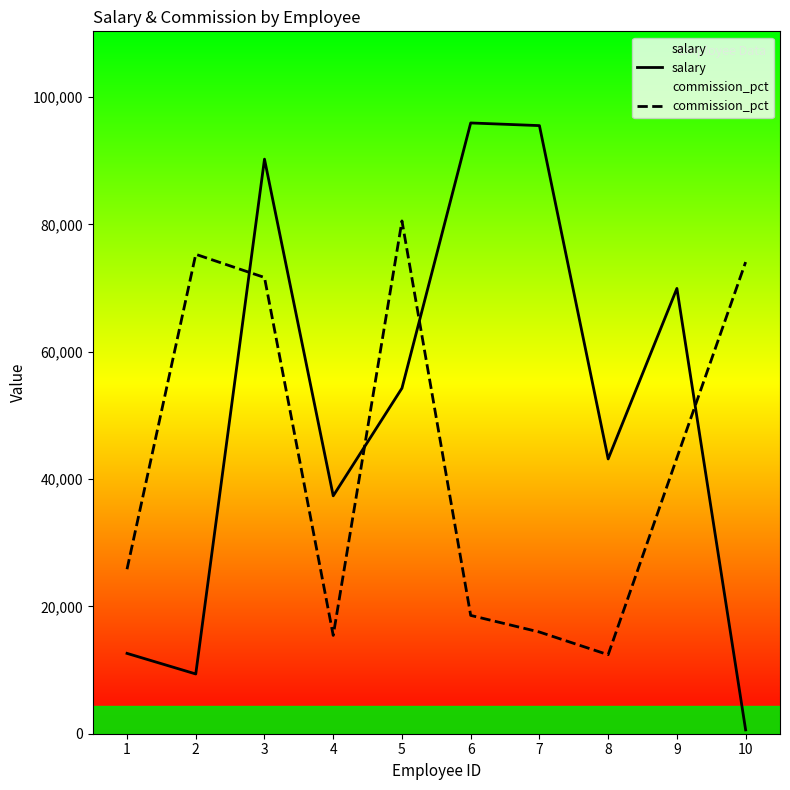

Reading right to left, what are all the values shown in this chart?

salary: 601	69929	43151	95498	95916	54263	37356	90233	9385	12617
commission_pct: 74069	43322	12407	15970	18581	80529	15436	71649	75289	25834